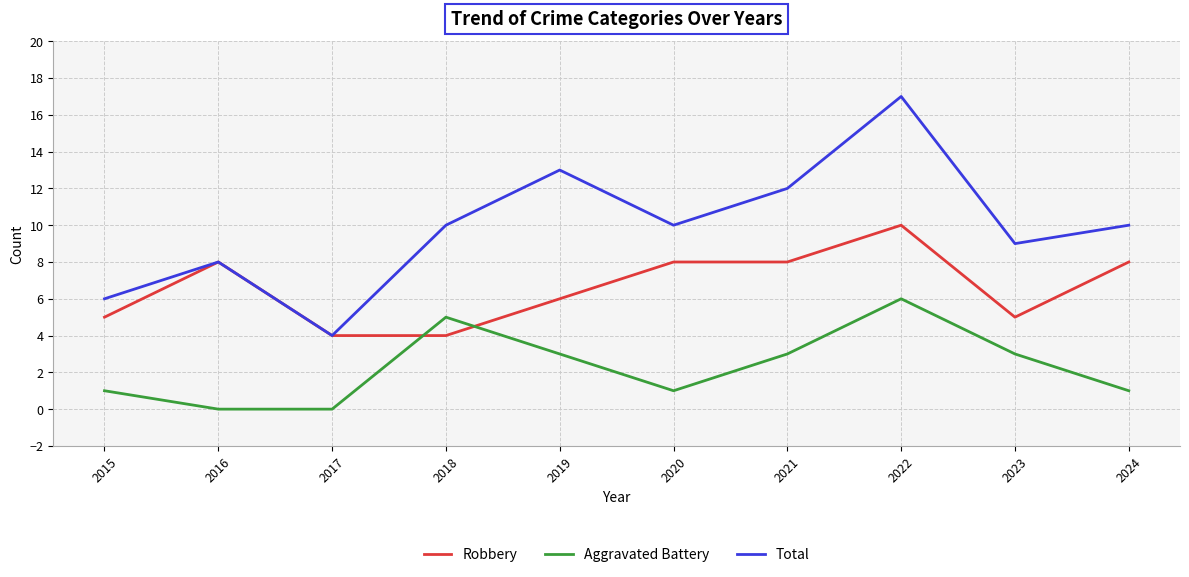

True or false: Robbery and Aggravated Battery intersect in this chart.

True